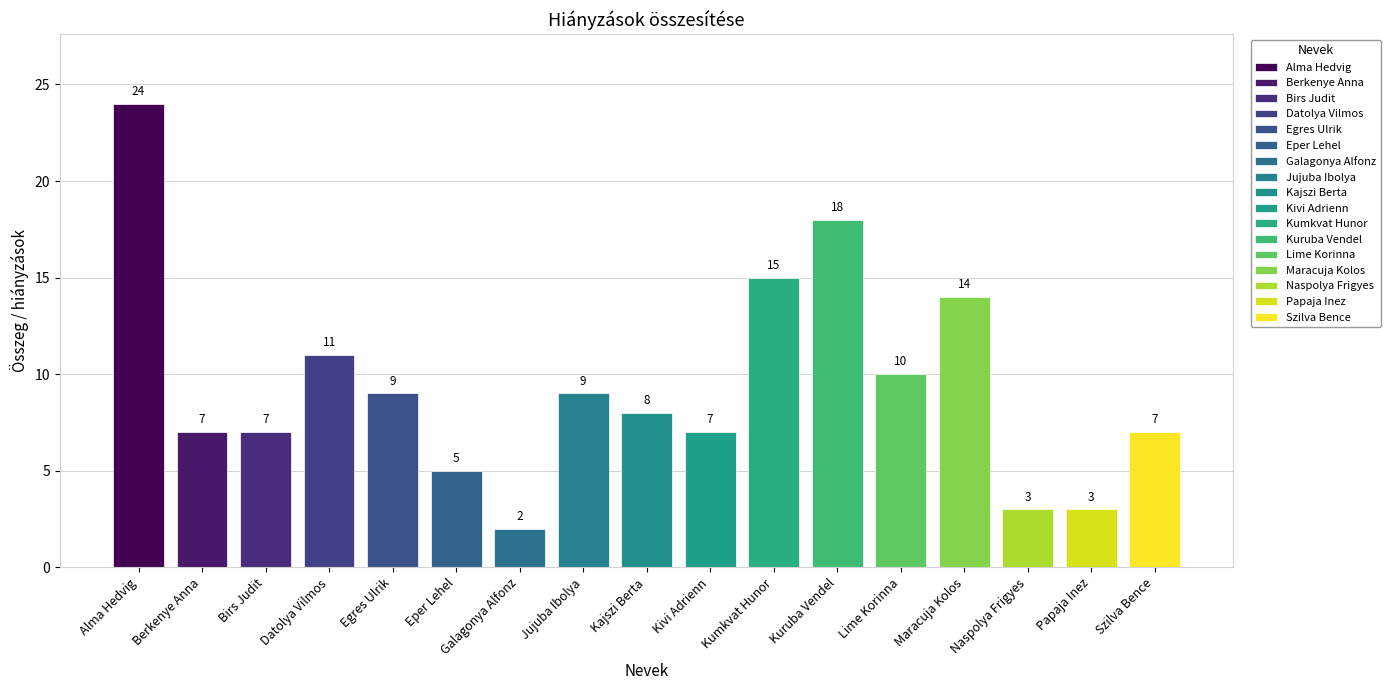

What is the difference between the maximum and second lowest values?

21